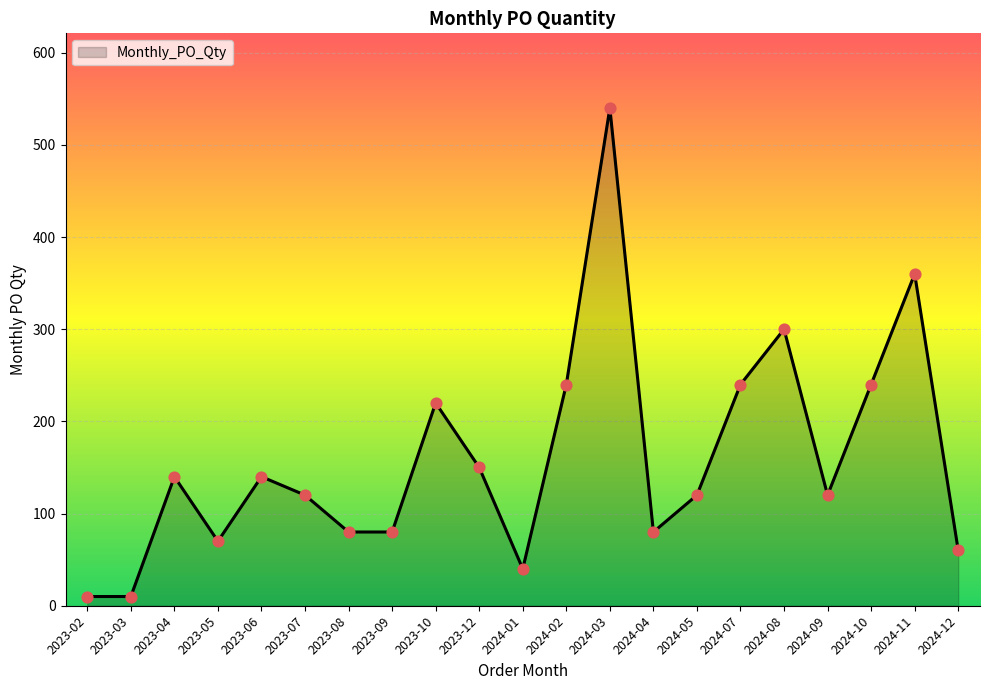

What is the change in value from 2023-07 to 2024-10?

+120